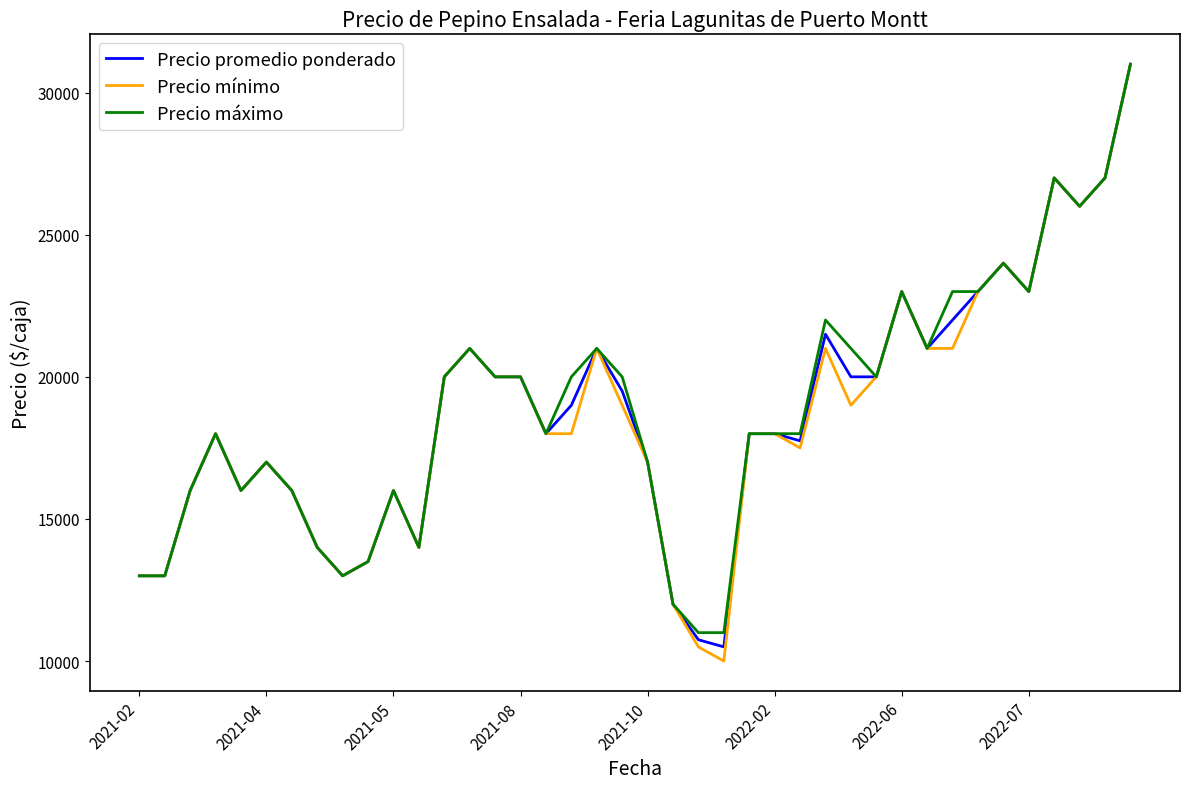

What is the maximum value shown in the chart?

31000